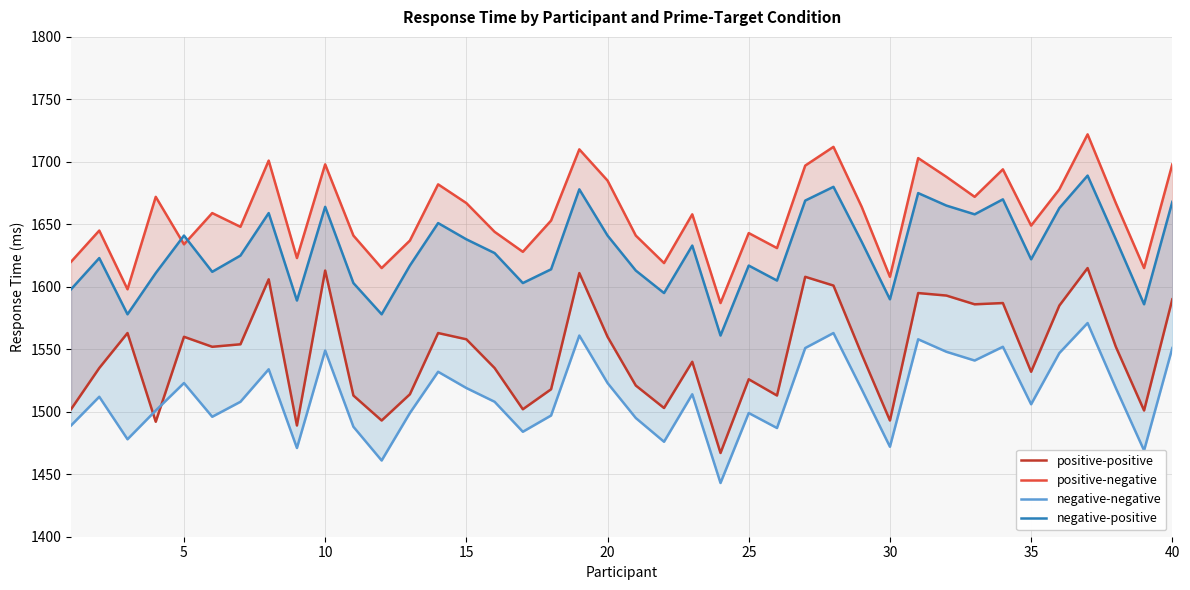

True or false: negative-negative has more than 2 points higher than both neighbors.

True